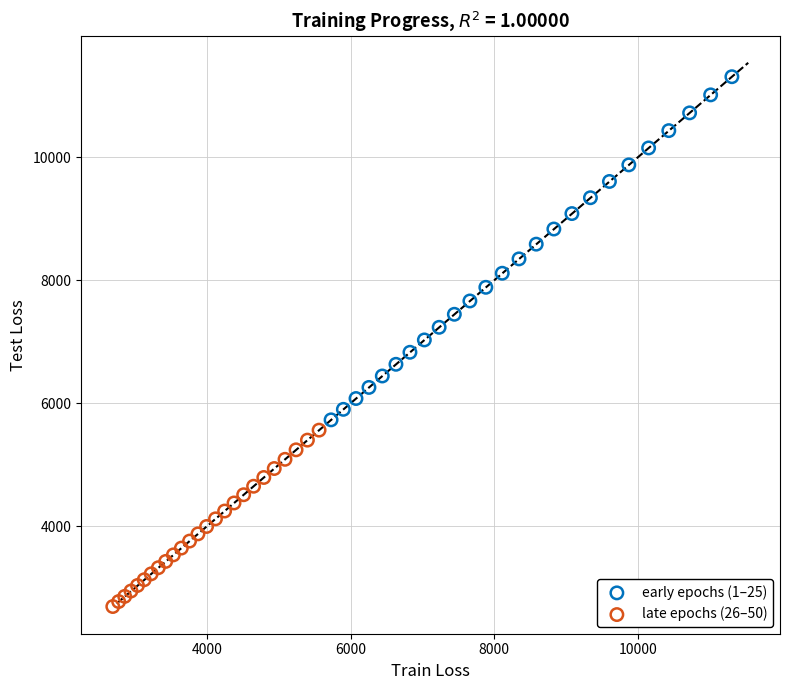

What are all the series names shown in the legend?

early epochs (1–25), late epochs (26–50)